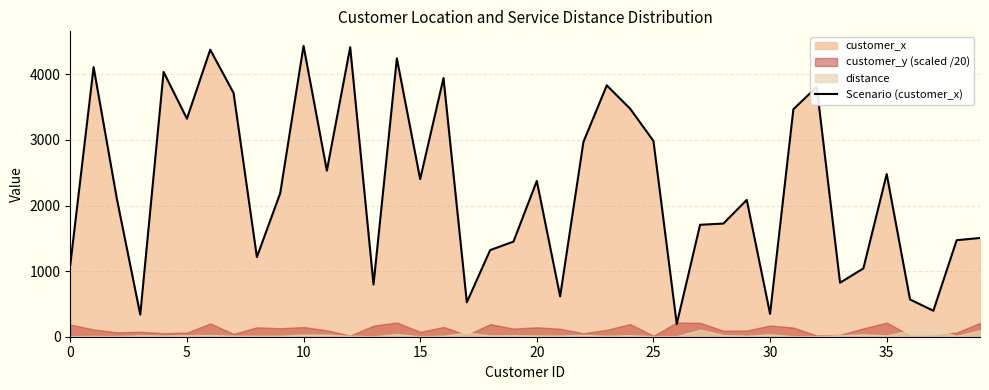

True or false: the data shows 1351 at 23.

False